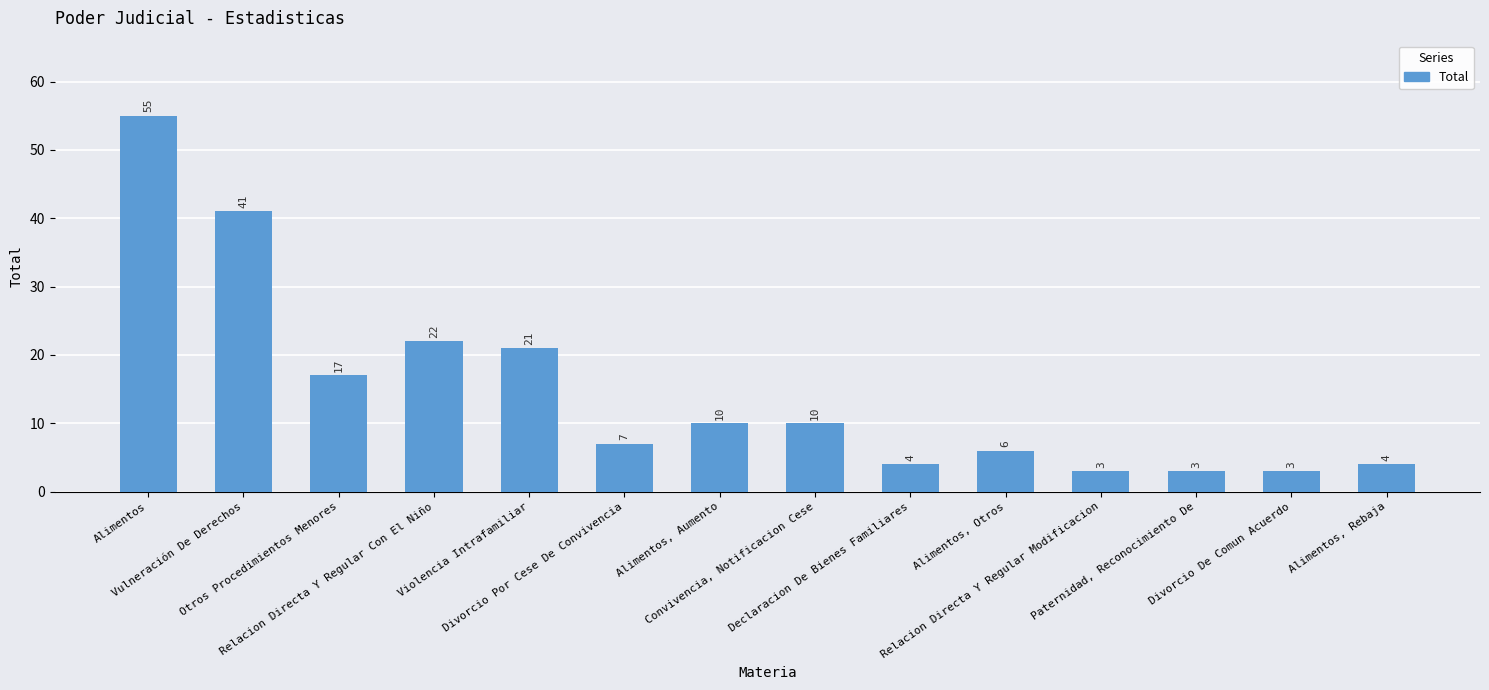

Which label corresponds to the largest value in the chart?

Alimentos